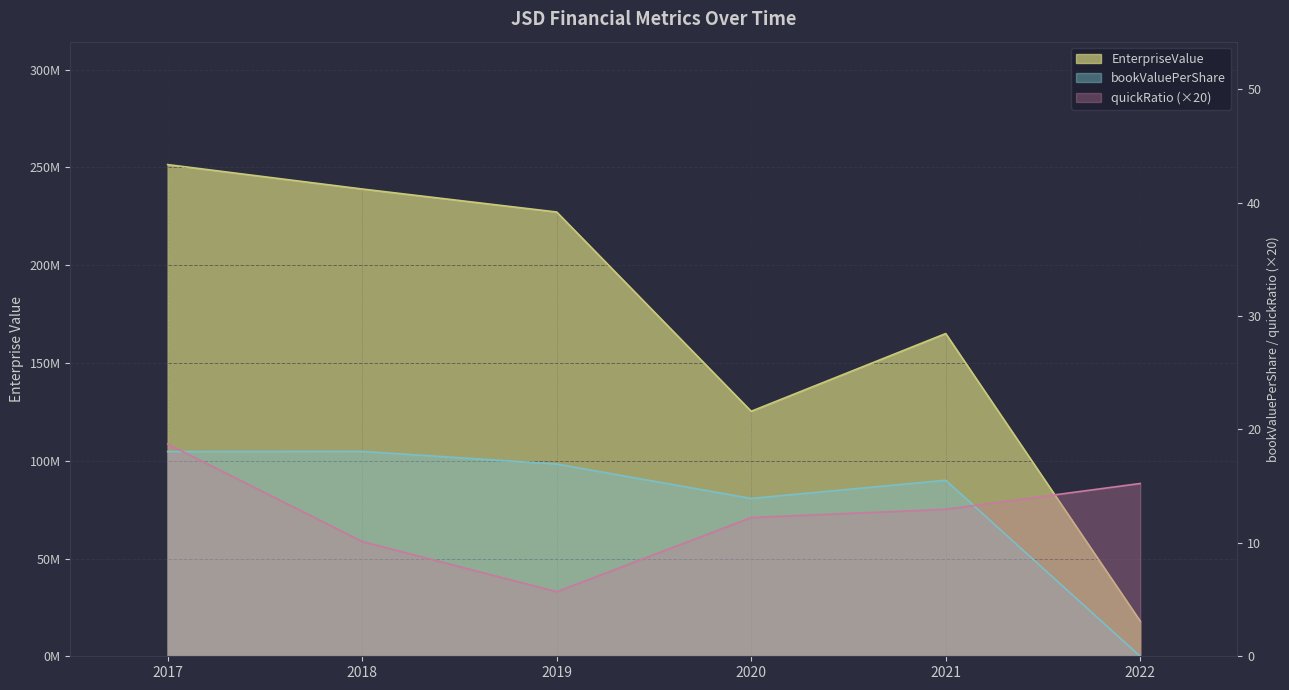

How many values in the EnterpriseValue series exceed 227204927?

3